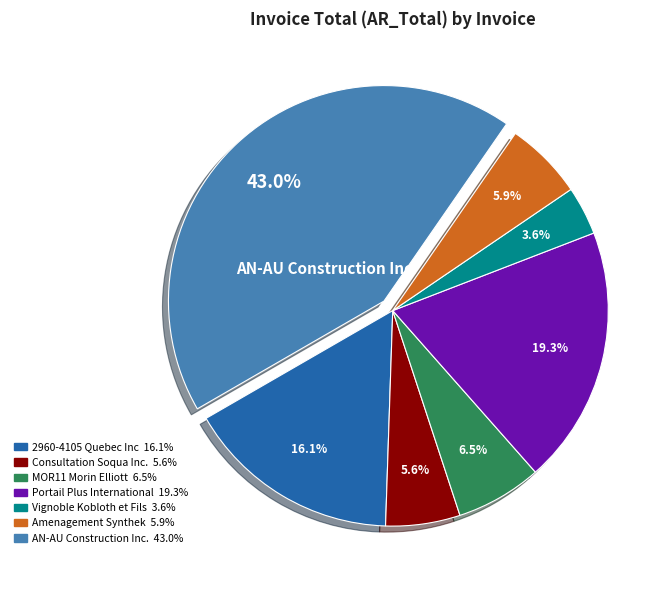

Is there any slice that represents more than half of the pie?

No